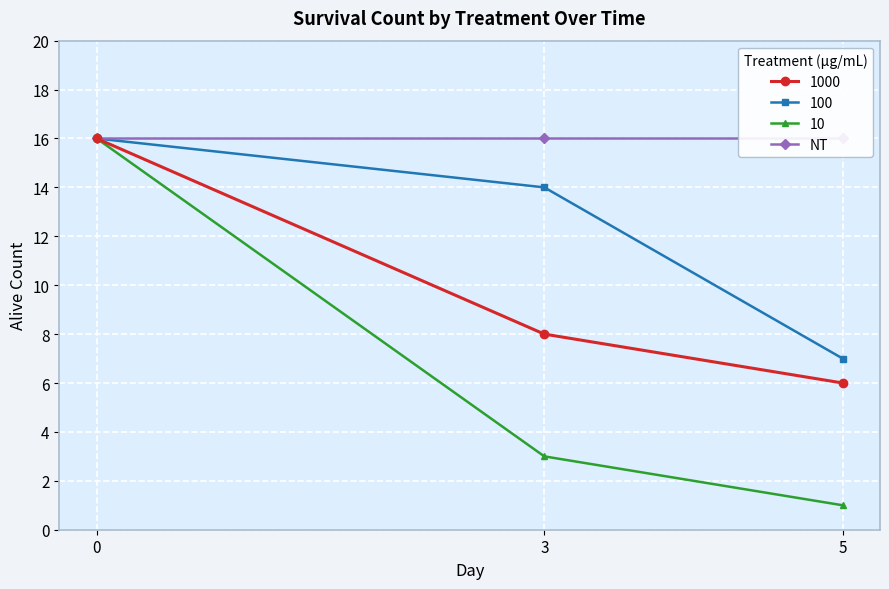

At which label is 1000 closest to 11?

3